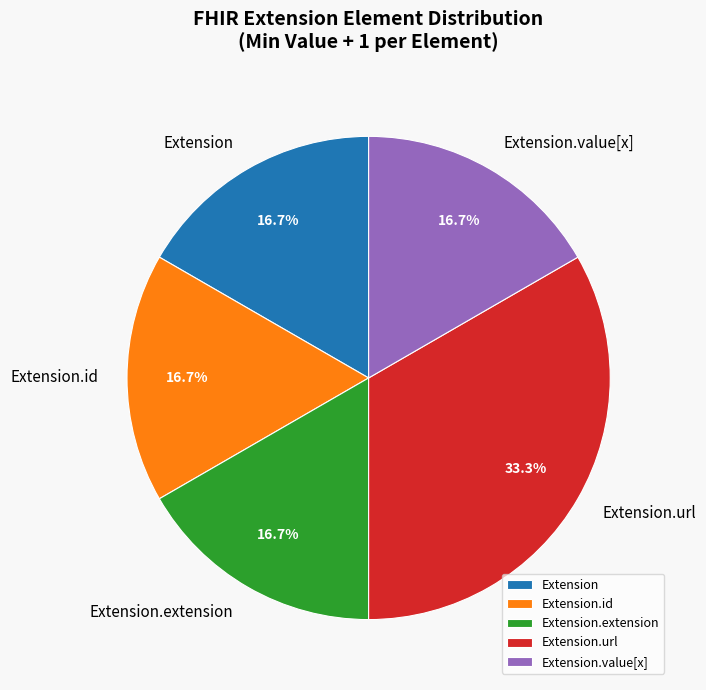

To the nearest percent, what portion does Extension.url represent?

33%